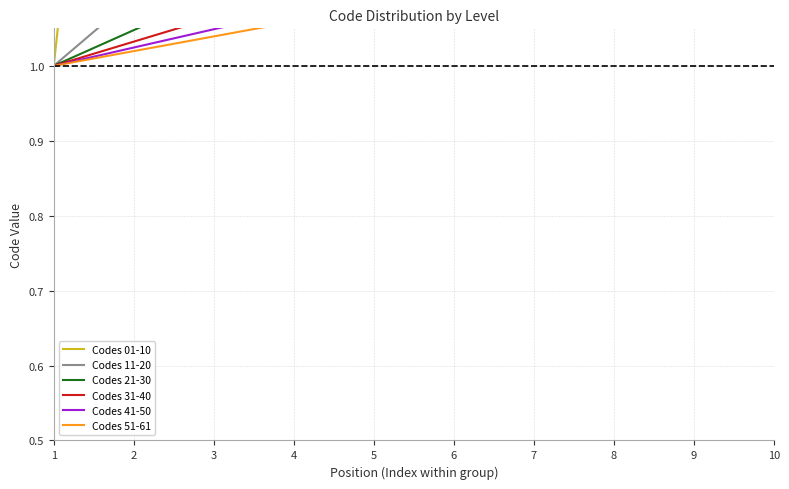

List the labels in order of Codes 21-30 value, smallest first.

1, 2, 3, 4, 5, 6, 7, 8, 9, 10